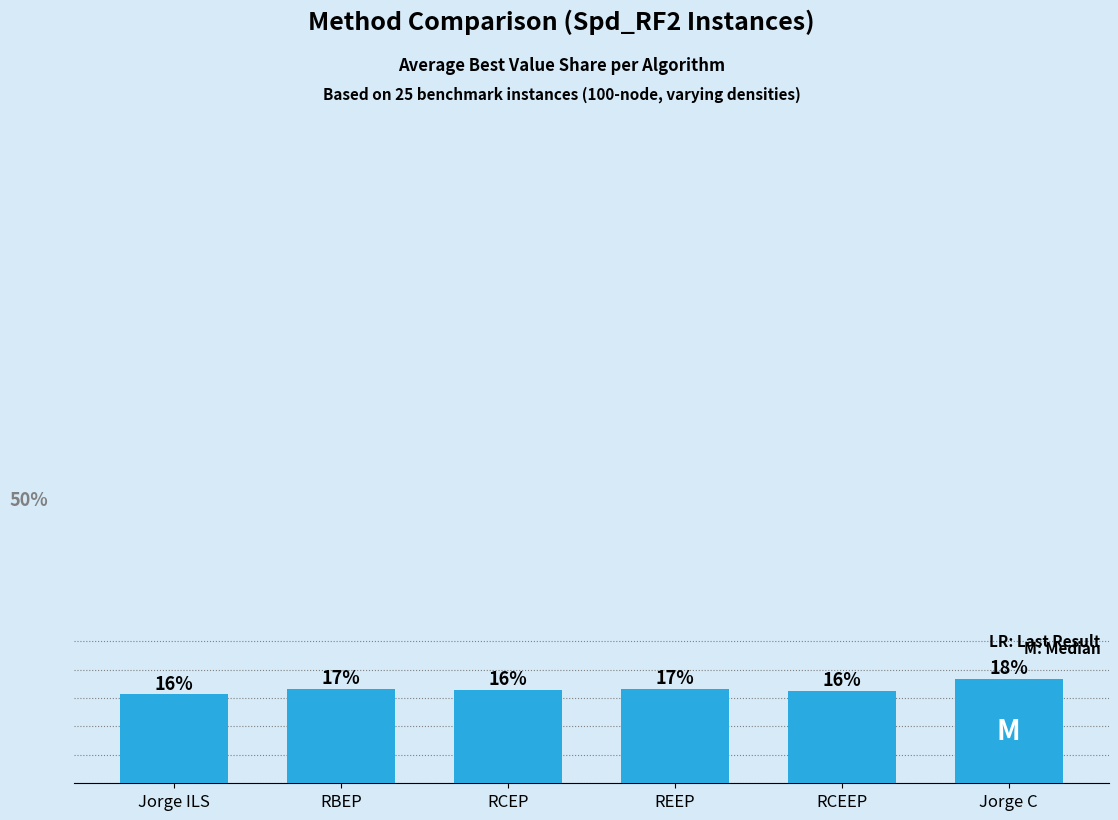

Read the value at RCEEP.

16.2